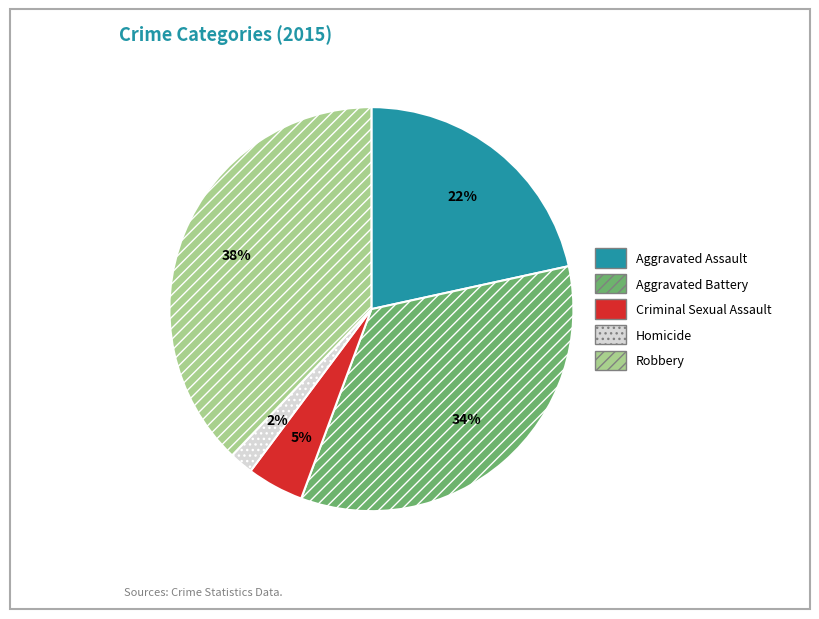

What is the largest slice in the pie chart?

Robbery